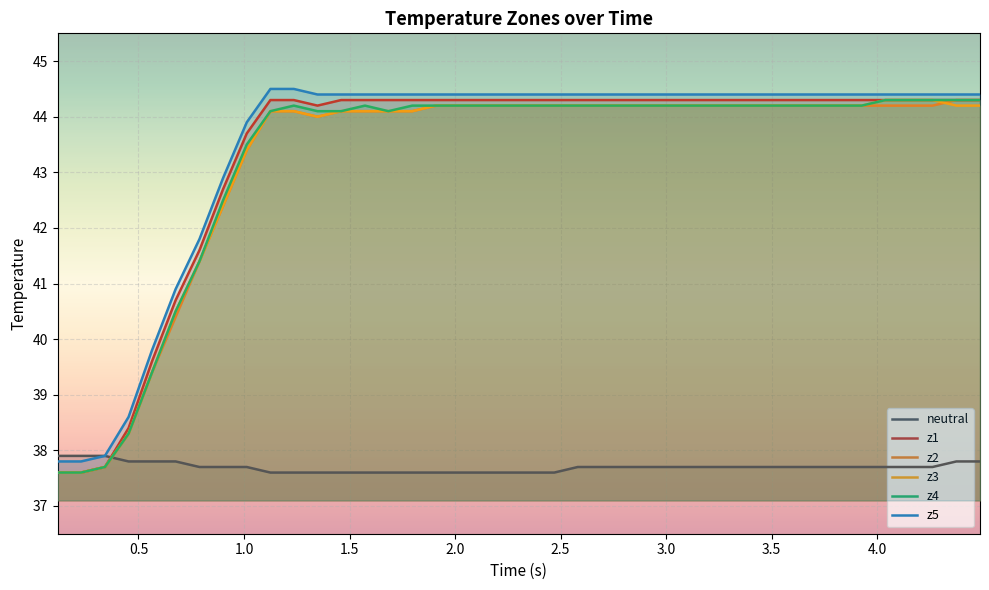

Which series has the largest total across all categories?

z5